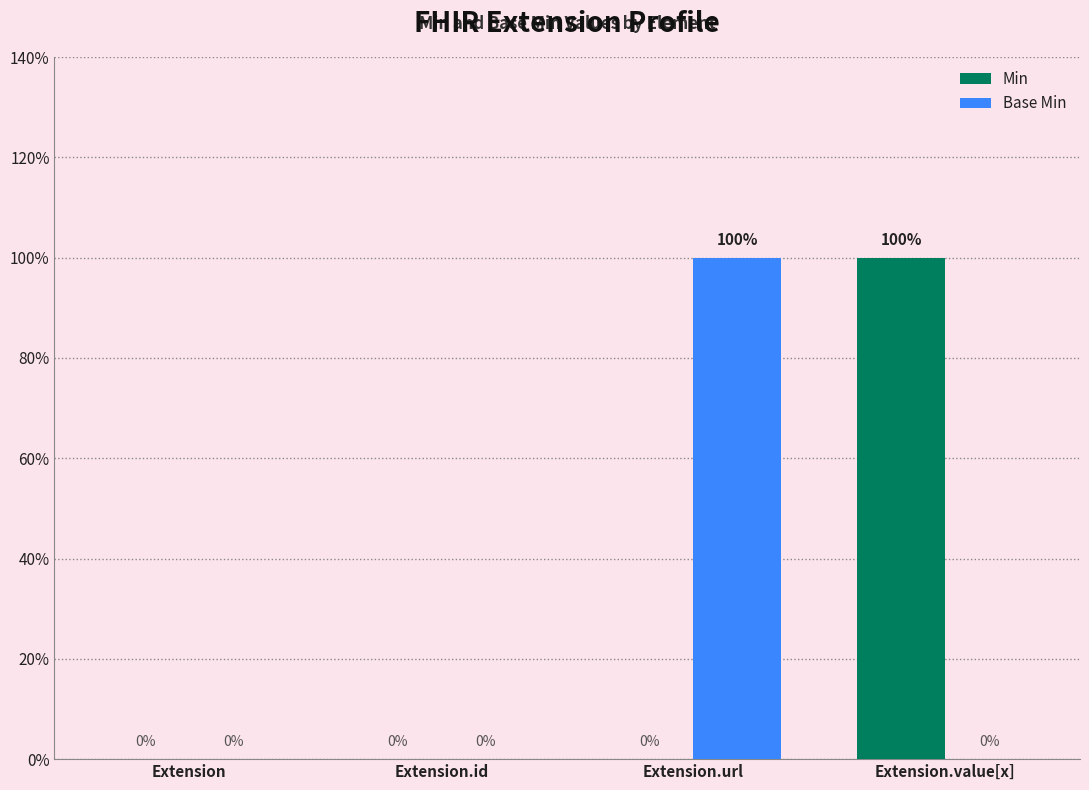

Which series has the widest spread of values?

Min